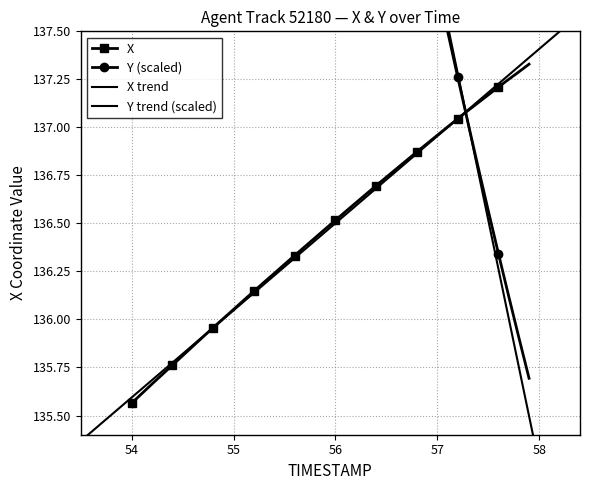

Which category has the lowest value in the X series?

54